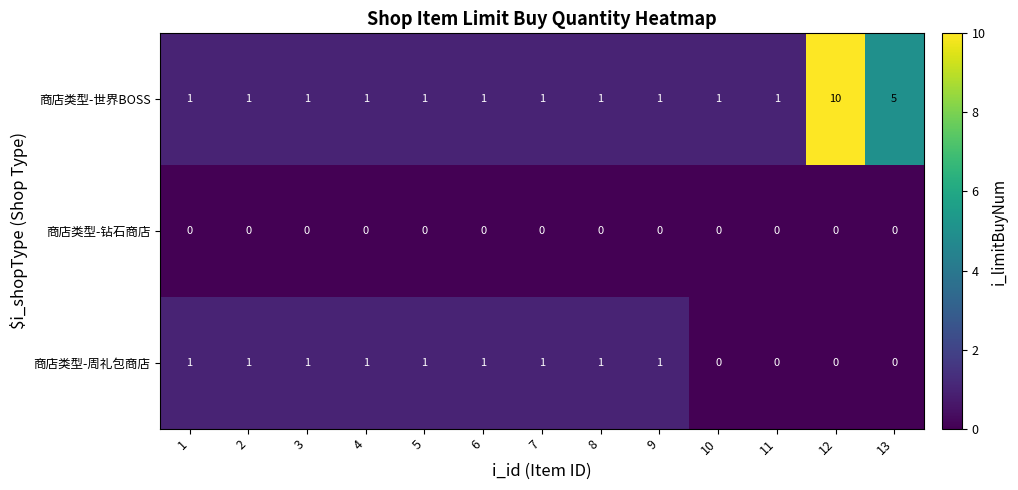

Rank the series by their average value, from lowest to highest.

商店类型-钻石商店, 商店类型-周礼包商店, 商店类型-世界BOSS